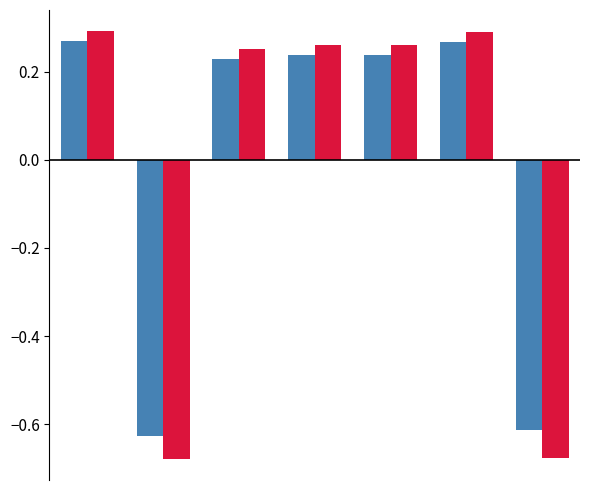

How many series are shown in this chart?

2